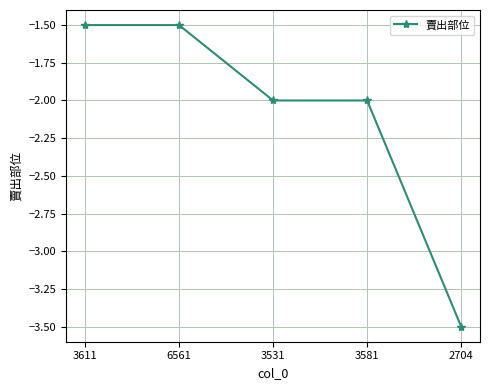

How many data points are above -2?

2